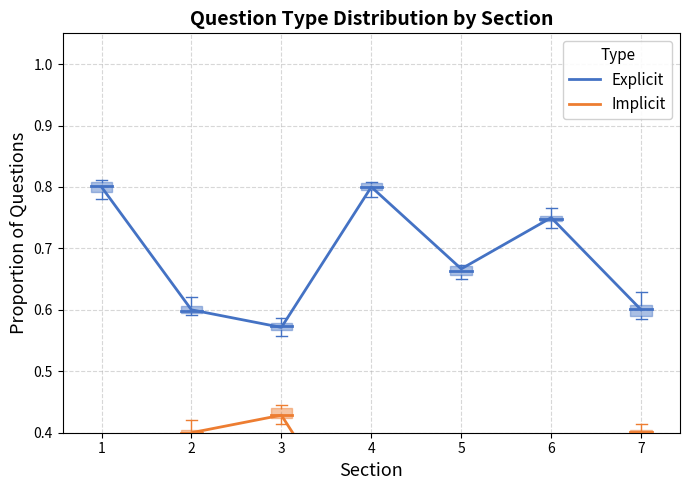

Which category has the lowest value in the Implicit series?

1